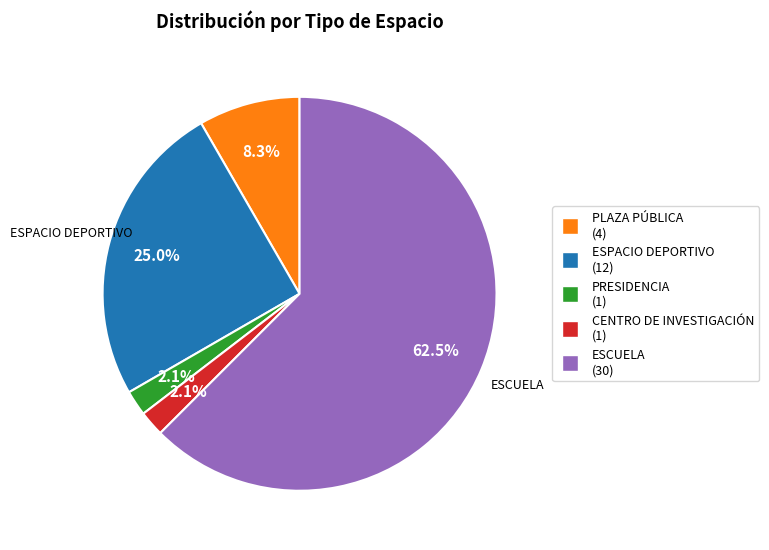

What portion of the pie excludes PLAZA PÚBLICA?

91.7%